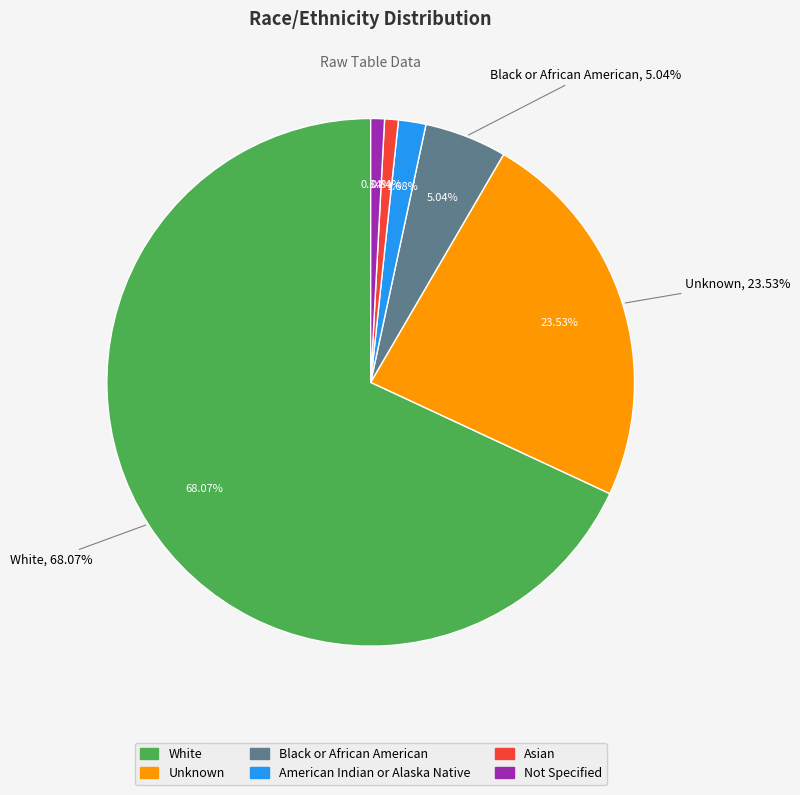

To the nearest percent, what portion does Black or African American represent?

5%